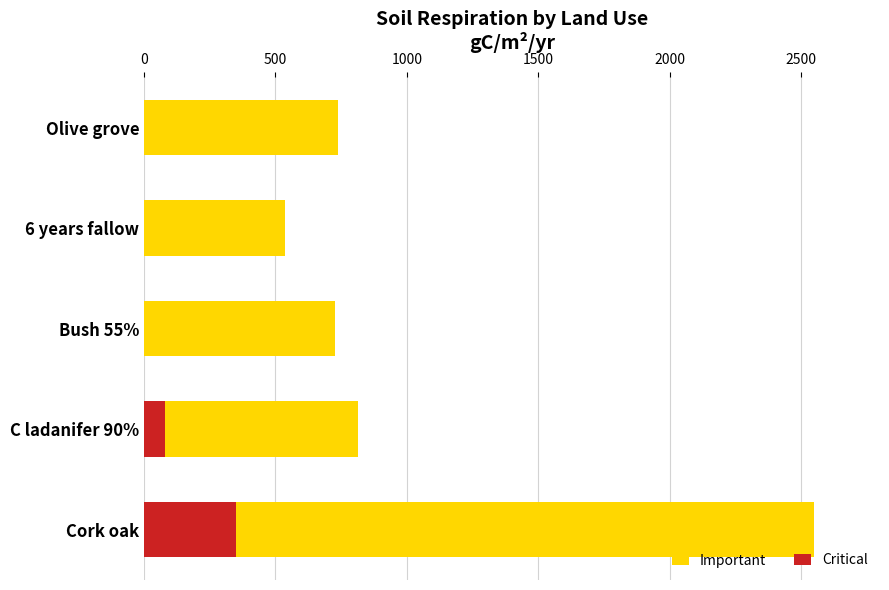

Reading left to right, transcribe all the data shown in this chart.

Important: 2548	816	727	538	737
Critical: 350	80	0	0	0